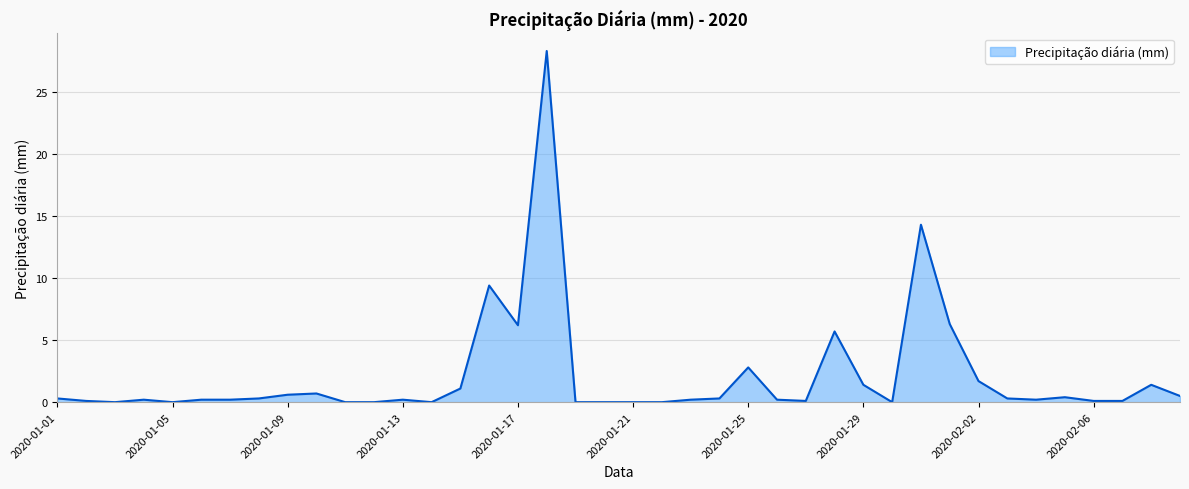

What is the difference between the maximum and minimum values?

28.3